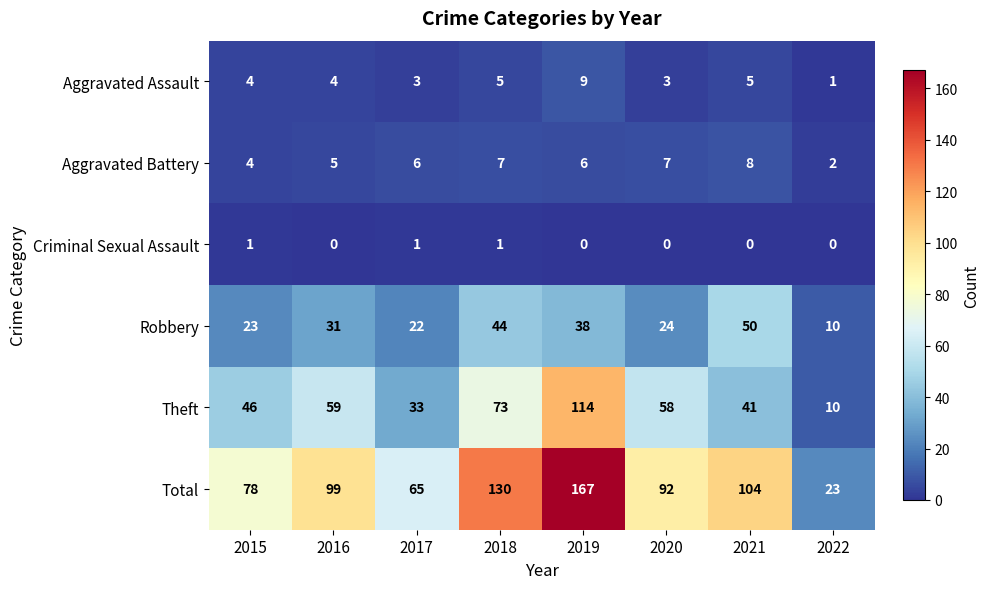

Is the value of Robbery at 2021 greater than the value of Theft at 2022?

Yes